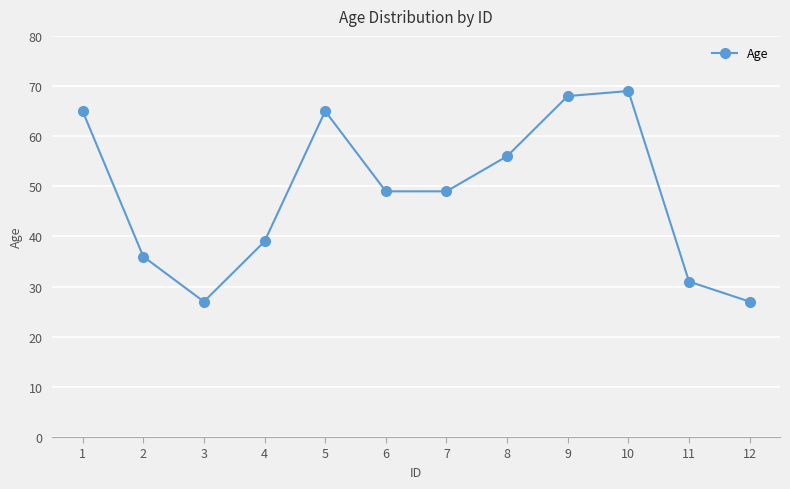

Does the chart display data point markers on the line(s)?

Yes